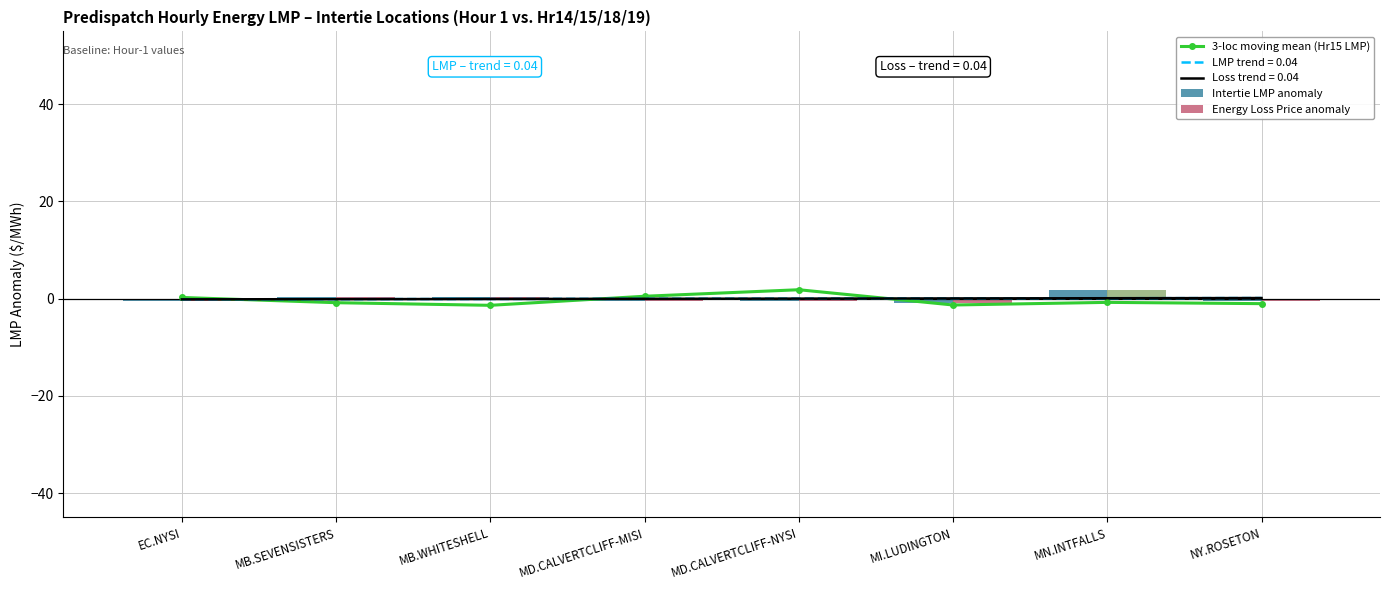

What is the value of the Energy Loss Price anomaly bar at the 2nd from the left?

0.4